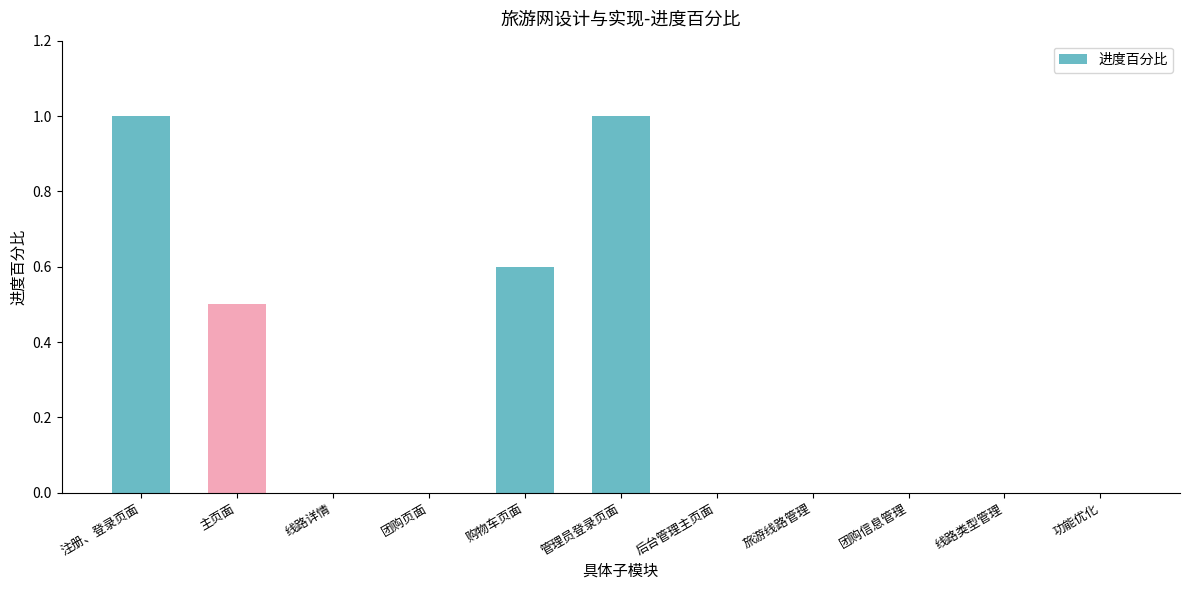

The value at 线路类型管理 is -0.3. True or false?

False